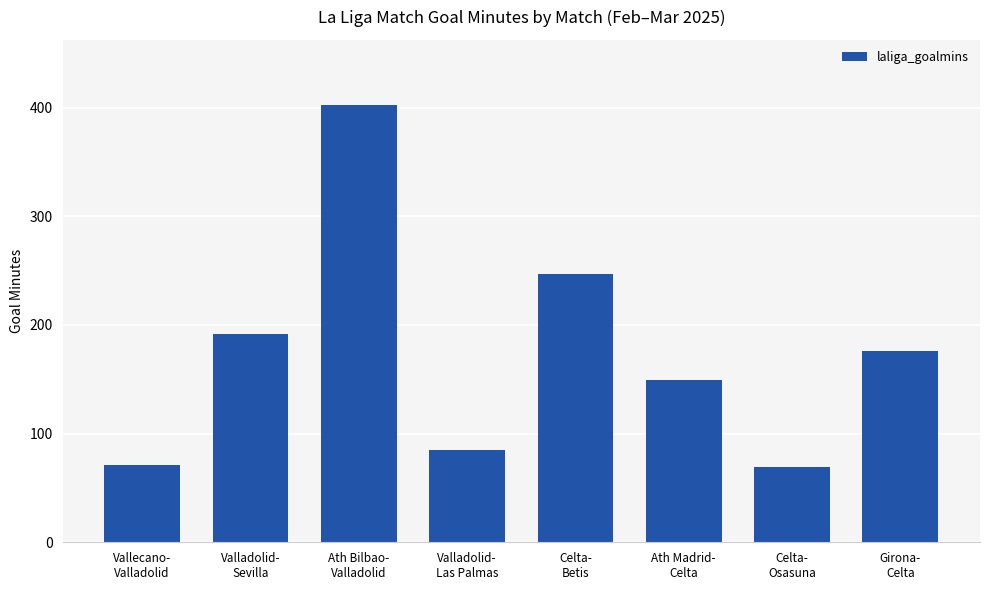

Are the bars grouped side by side (vs. stacked)?

No